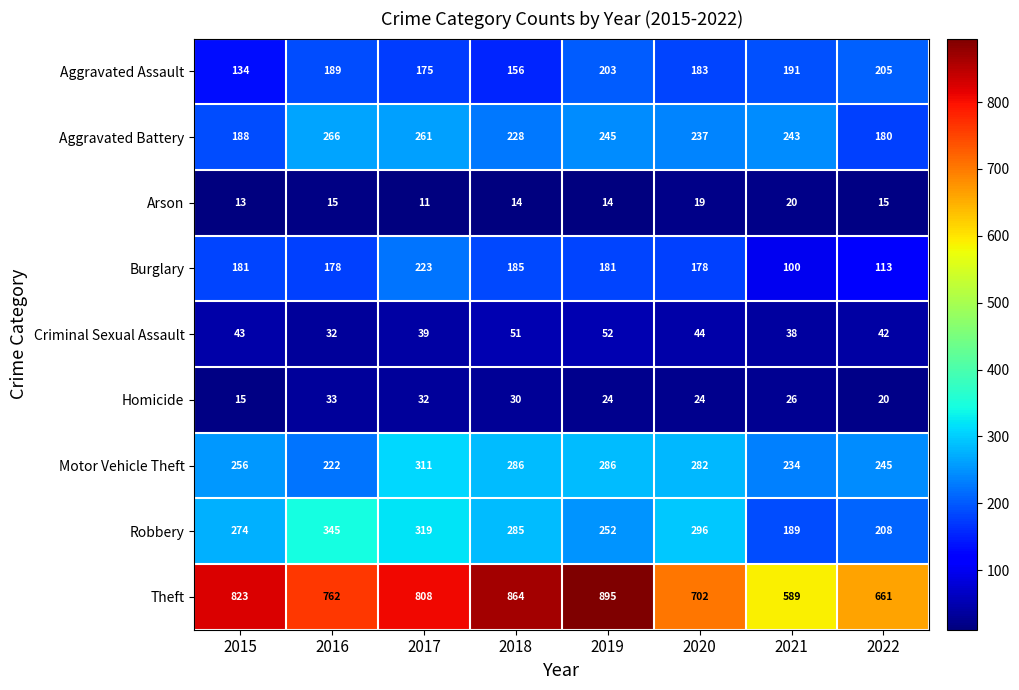

What is the approximate value of Arson at 2016?

15